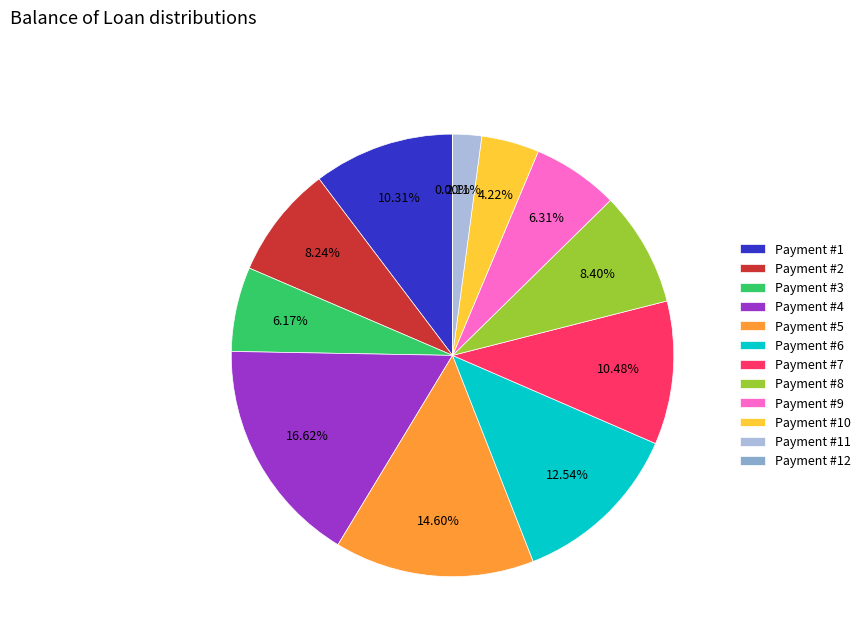

Approximately how many times larger is the value at Payment #1 compared to Payment #6?

0.8